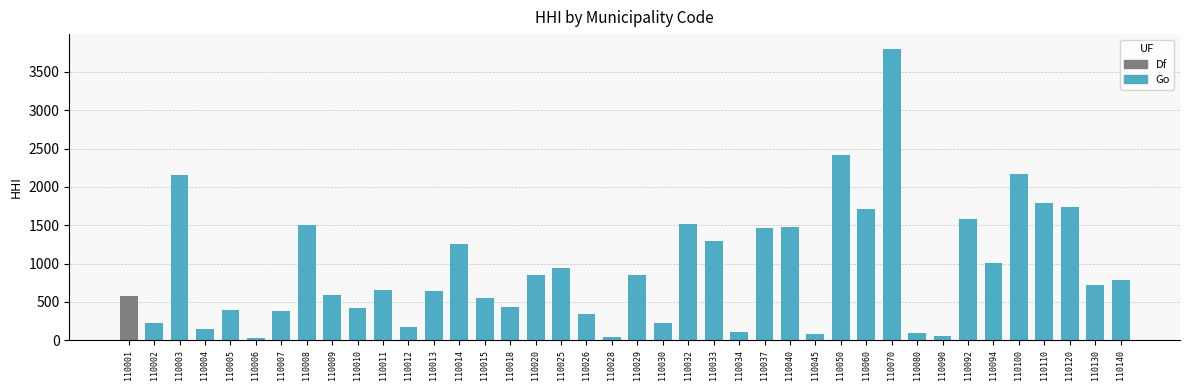

What is the smallest value displayed?

34